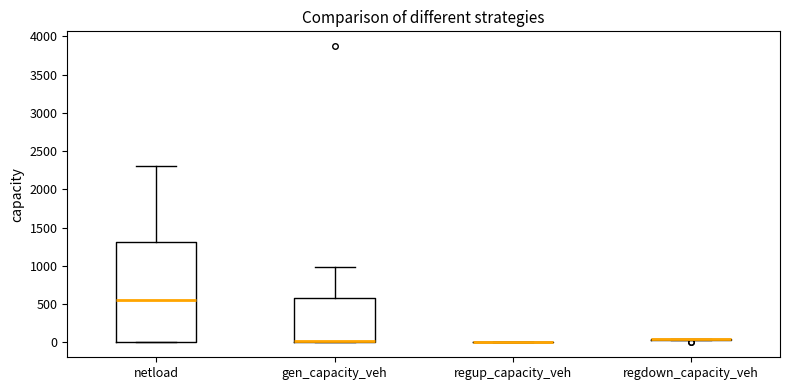

Reading left to right, read every box against the y-axis: the position of its median line, the range the box covers, and the ends of its whiskers. The values are not printed on the chart, so give them approximately, as read against the axis.

netload: median 550, box 0 to 1300, whiskers 0 to 2300
gen_capacity_veh: median 0 (drawn on the box's lower edge), box 0 to 600, whiskers 0 to 1000
regup_capacity_veh: box collapsed to a line at 0, whiskers 0 to 0
regdown_capacity_veh: box collapsed to a line at 50, whiskers 50 to 50